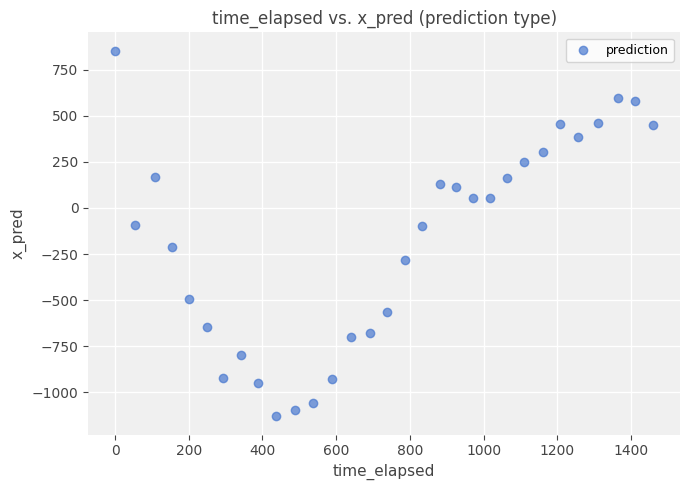

What is the range of Y values (max minus min)?

1984.5